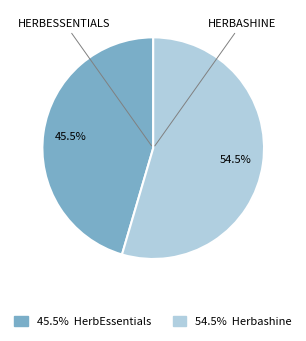

Is there a majority slice in this chart?

Yes